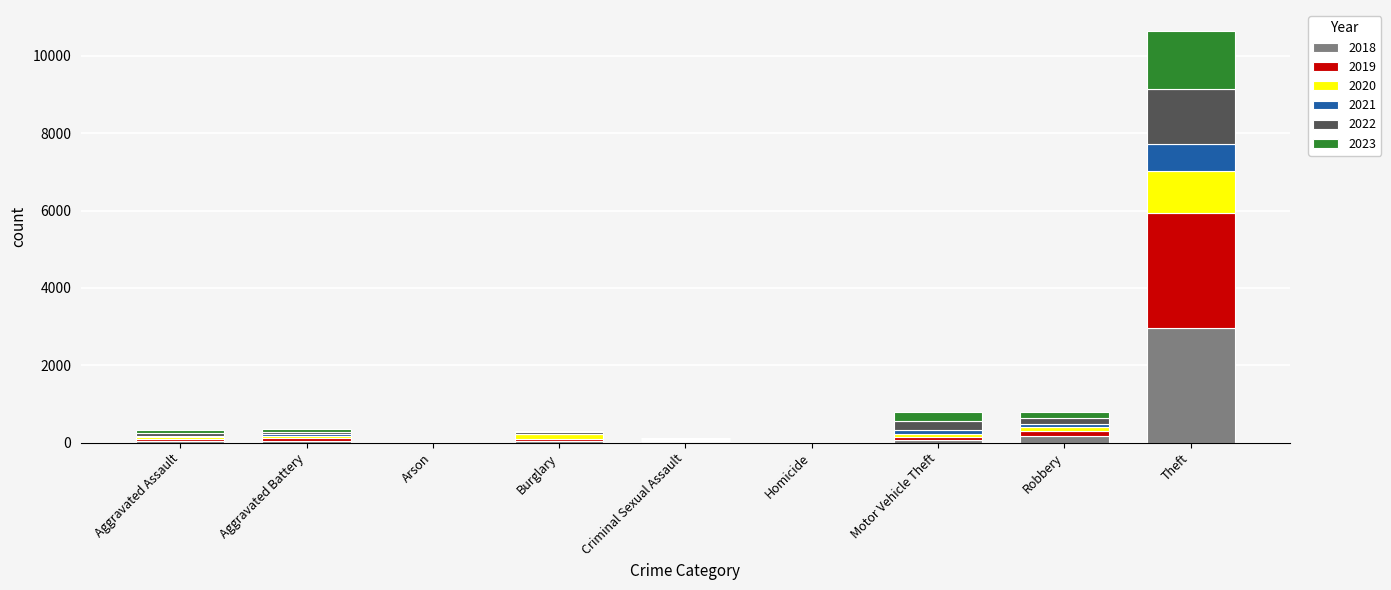

At which category is the sum across all series the highest?

Theft